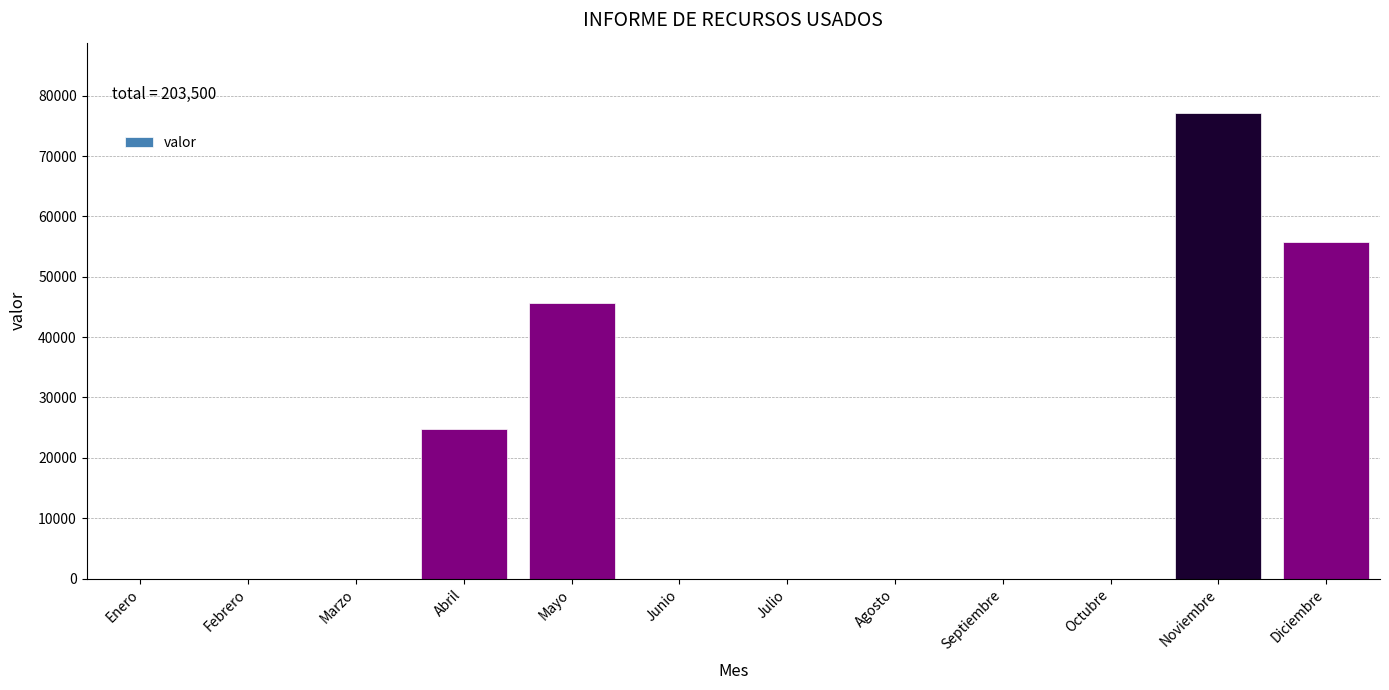

Reading left to right, list all the values displayed in this chart.

Enero=0	Febrero=0	Marzo=0	Abril=24800	Mayo=45700	Junio=0	Julio=0	Agosto=0	Septiembre=0	Octubre=0	Noviembre=77200	Diciembre=55800